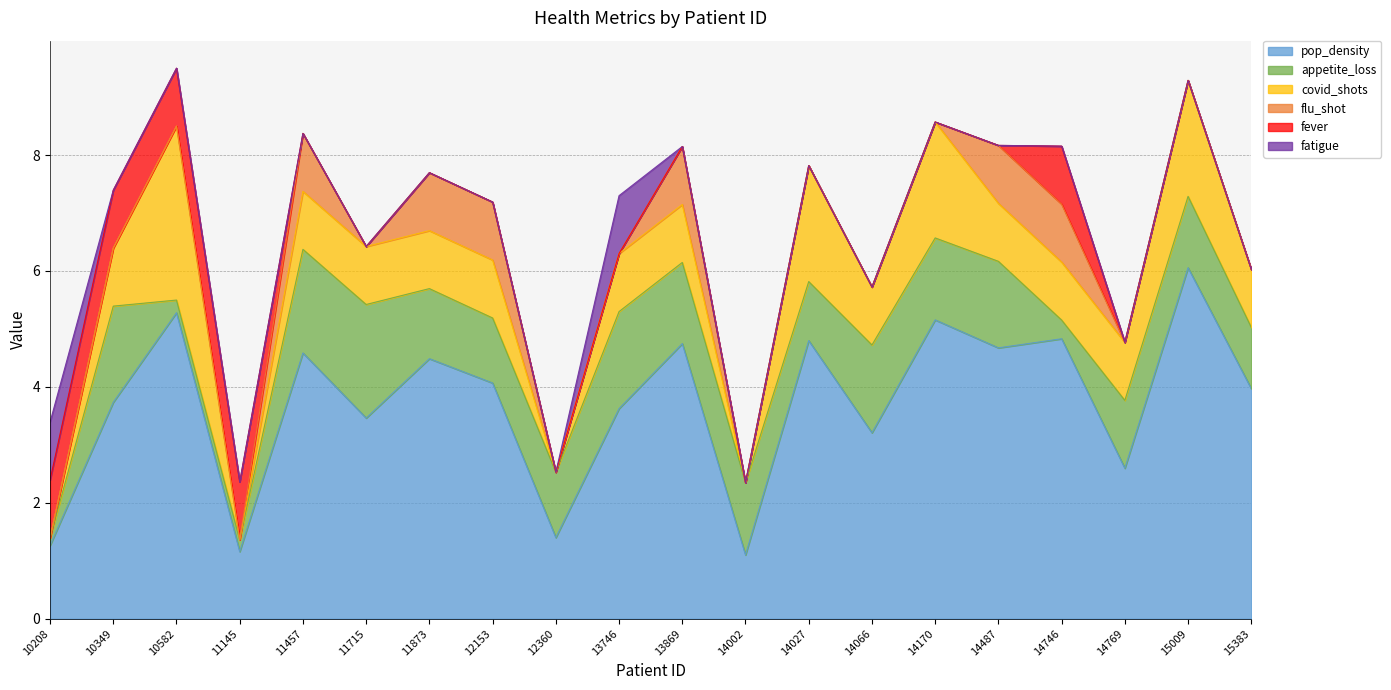

Which series changed the most between 13869 and 14769?

pop_density